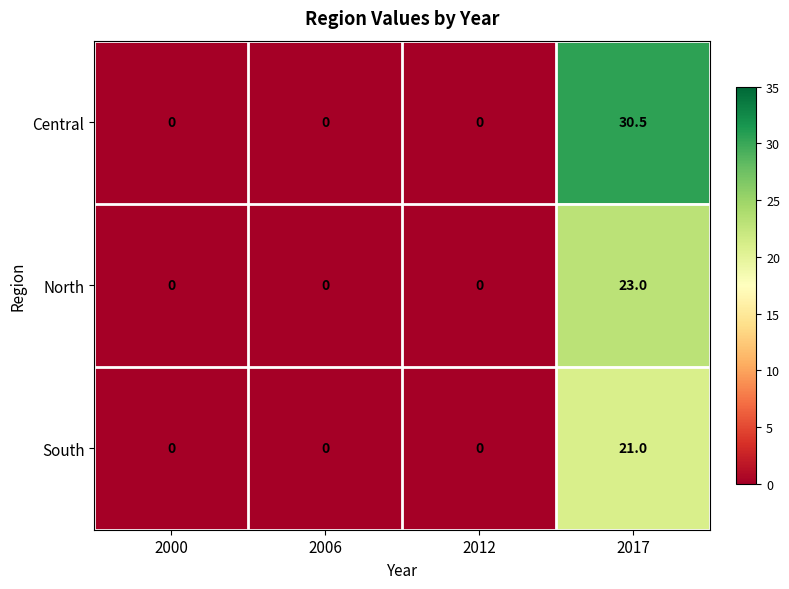

True or false: North has a value of 0.0 at 2000.

True